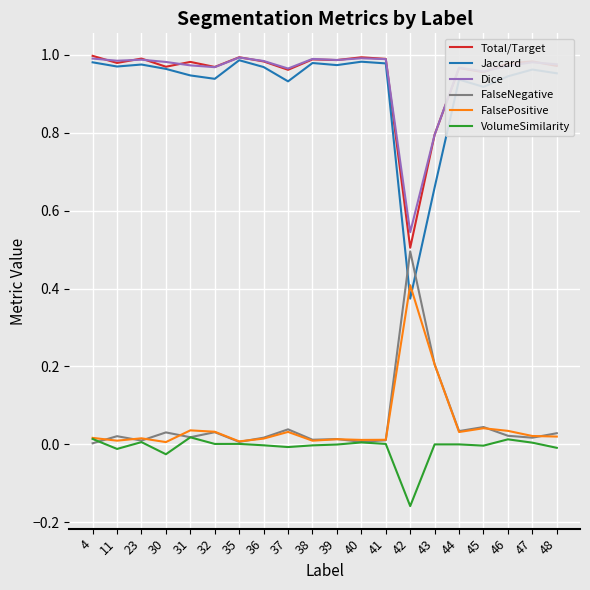

Which series has the widest spread of values?

Jaccard